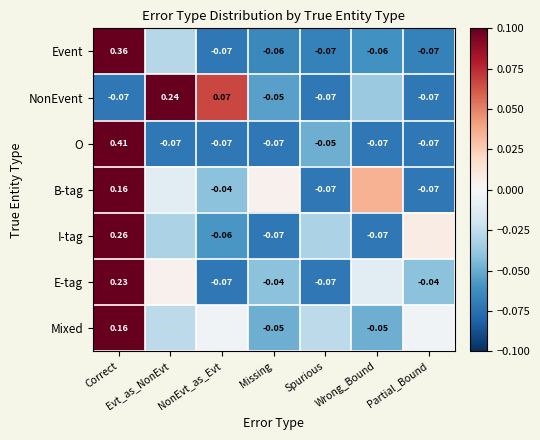

Where does the NonEvent series first go above 0?

Evt_as_NonEvt